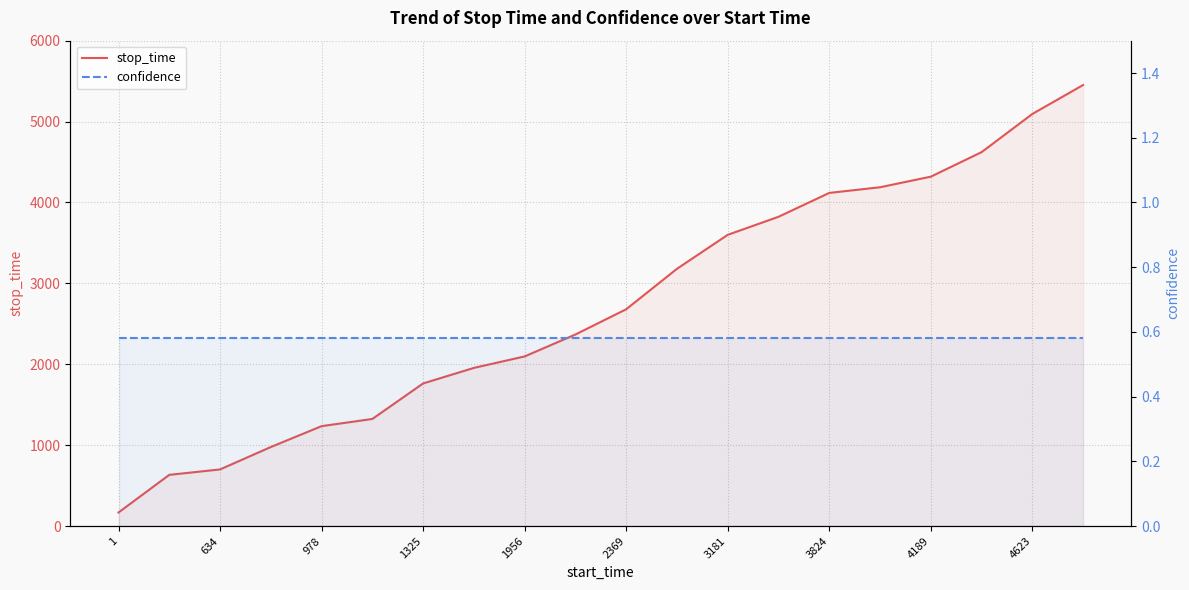

What is the sum of the stop_time values at 14 and 19?

9570.0